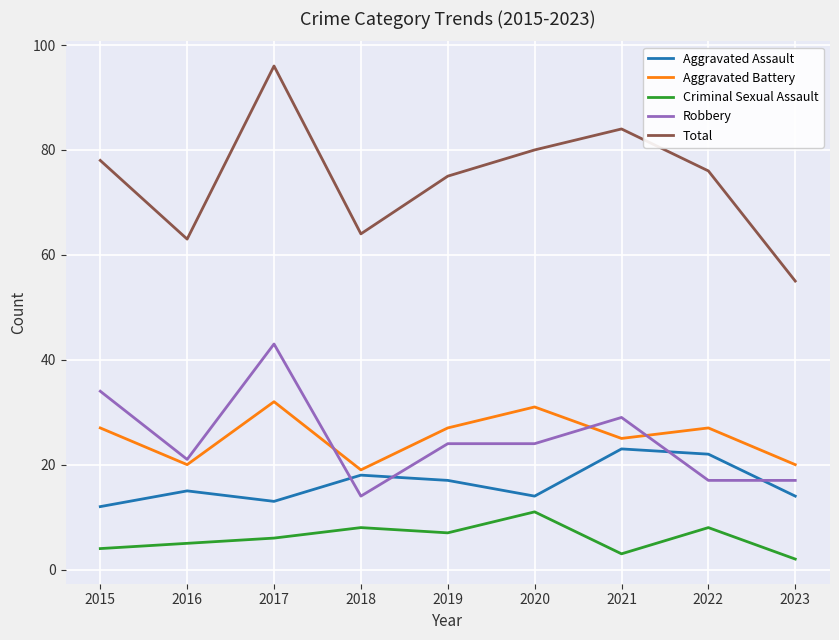

Reading left to right, what are all the values shown in this chart?

Aggravated Assault: 2015=12	2016=15	2017=13	2018=18	2019=17	2020=14	2021=23	2022=22	2023=14
Aggravated Battery: 2015=27	2016=20	2017=32	2018=19	2019=27	2020=31	2021=25	2022=27	2023=20
Criminal Sexual Assault: 2015=4	2016=5	2017=6	2018=8	2019=7	2020=11	2021=3	2022=8	2023=2
Robbery: 2015=34	2016=21	2017=43	2018=14	2019=24	2020=24	2021=29	2022=17	2023=17
Total: 2015=78	2016=63	2017=96	2018=64	2019=75	2020=80	2021=84	2022=76	2023=55